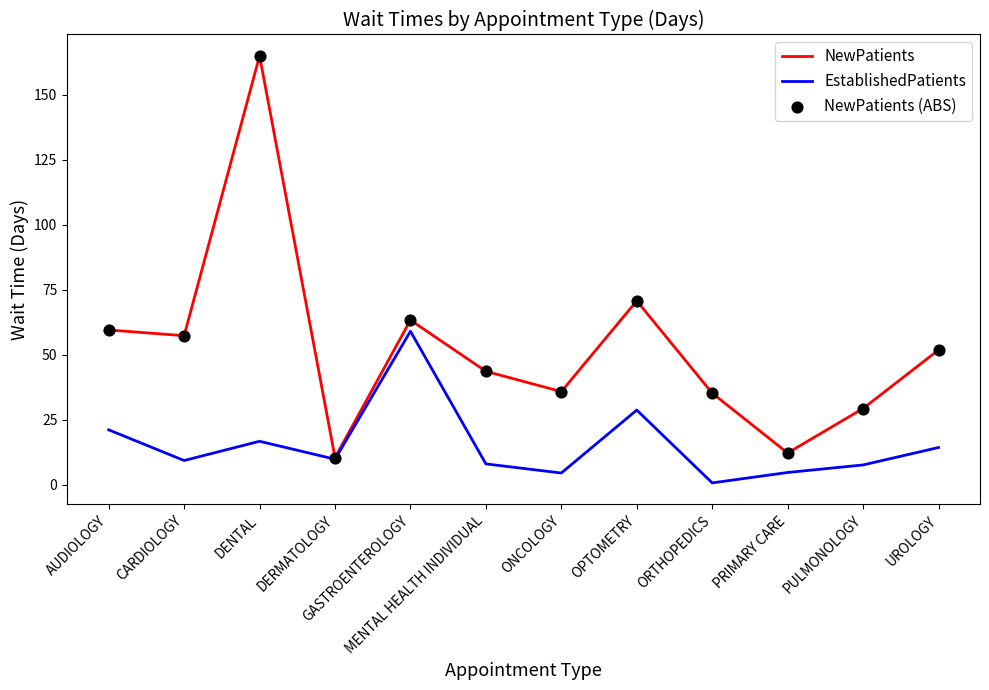

What is the total value across all series at DENTAL?

181.6